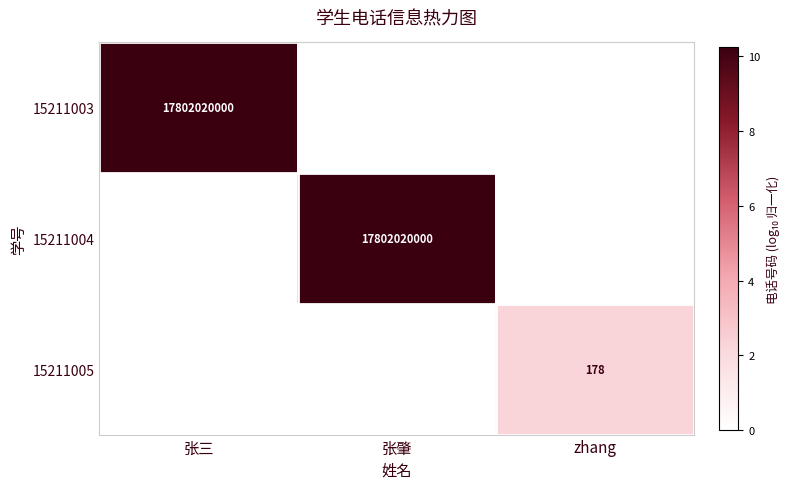

The value of 15211003 at 张三 is 17802020000. True or false?

True